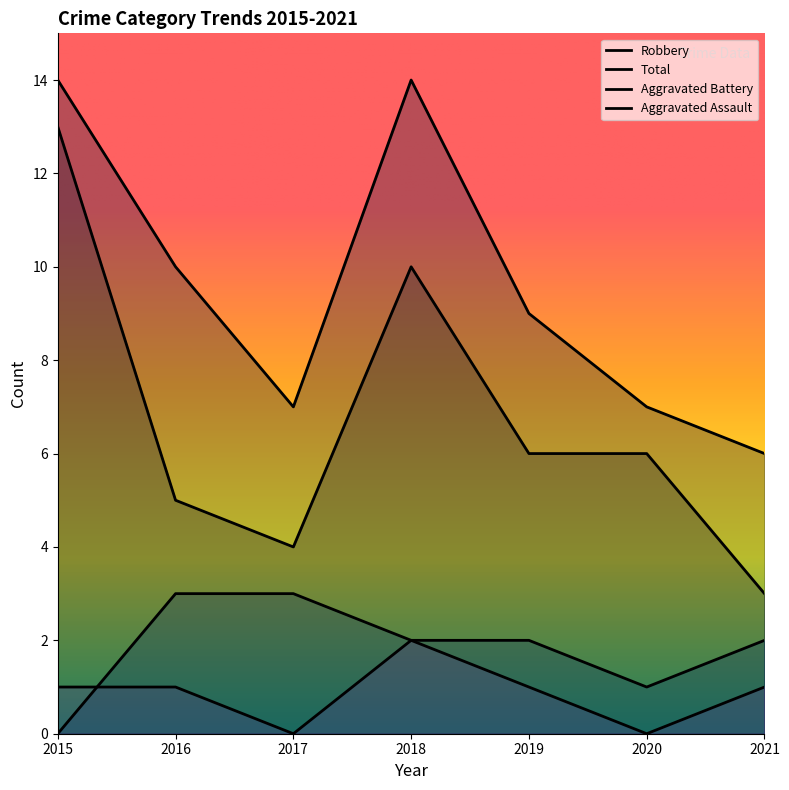

The Total series shows 7 at 2020. True or false?

True